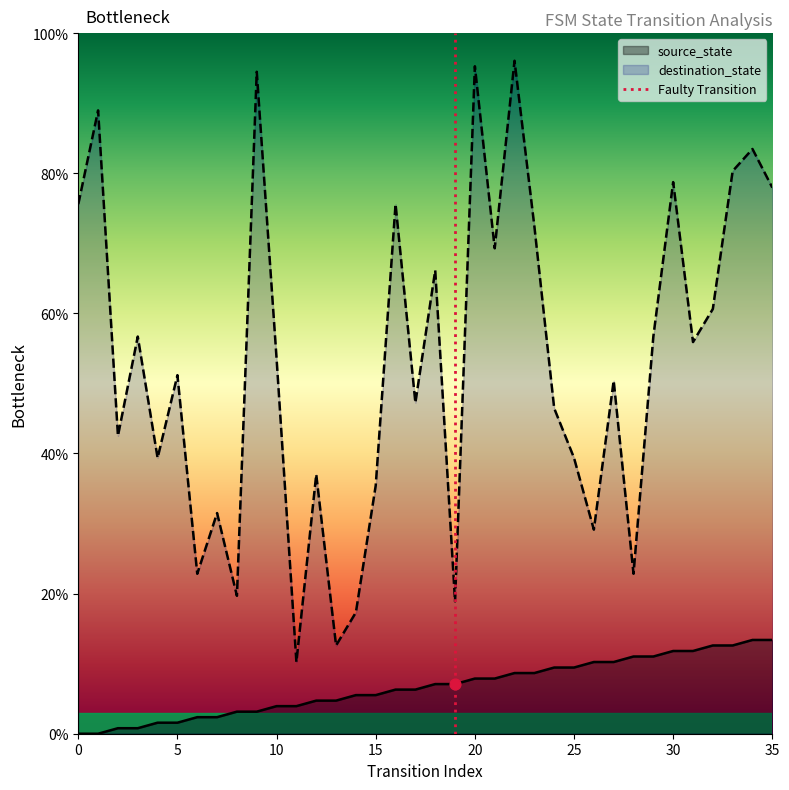

What is the maximum value for source_state?

13.4